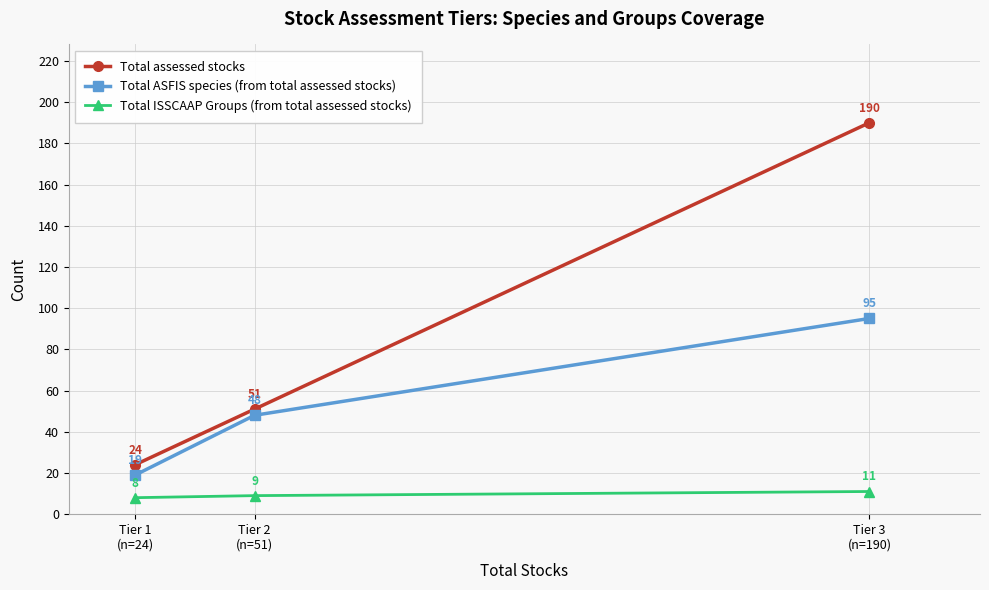

What is the label of the 1st point from the left?

Tier 1
(n=24)